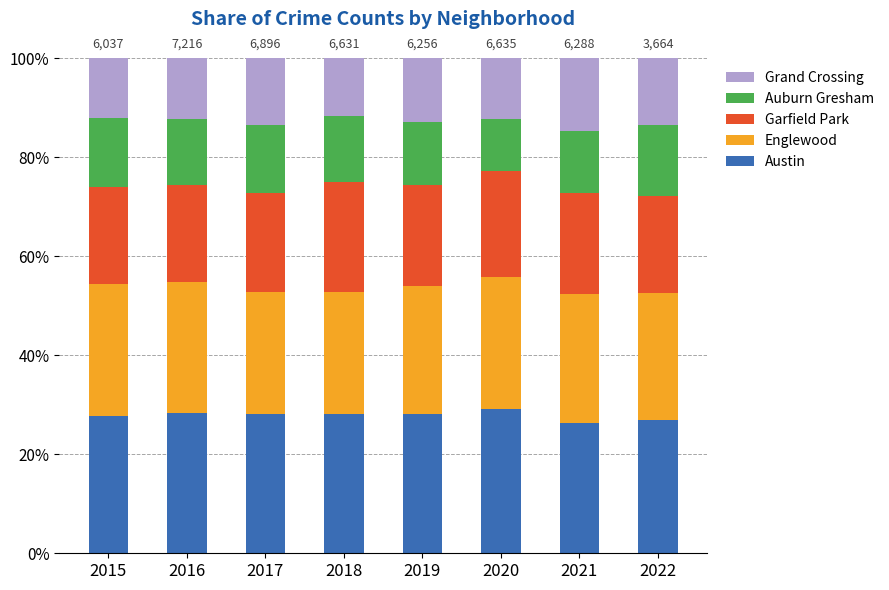

What is the lowest value of the Austin series?

26.3